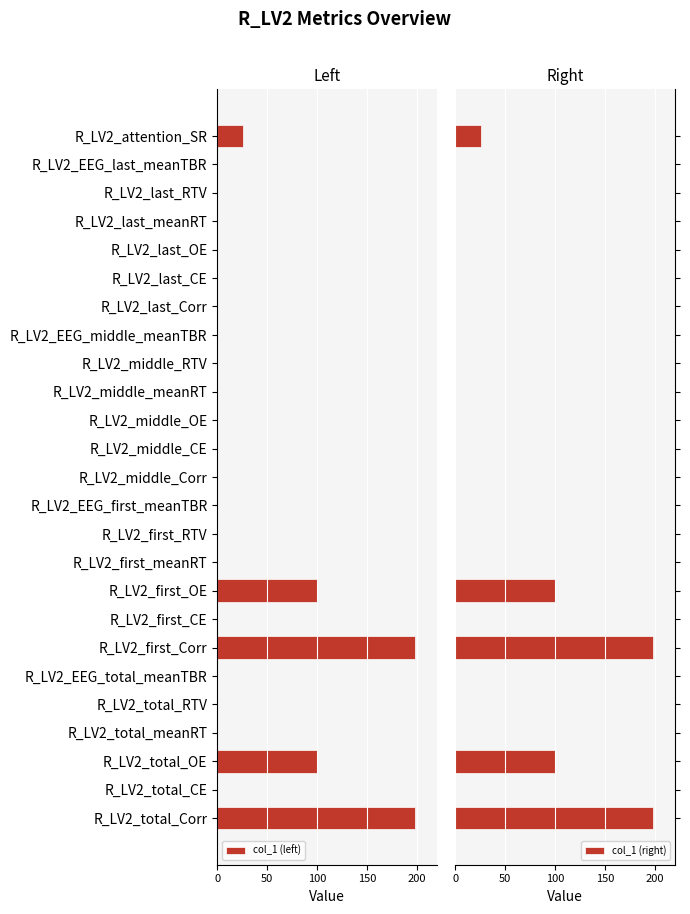

What is the highest value of the col_1 (right) series?

198.0